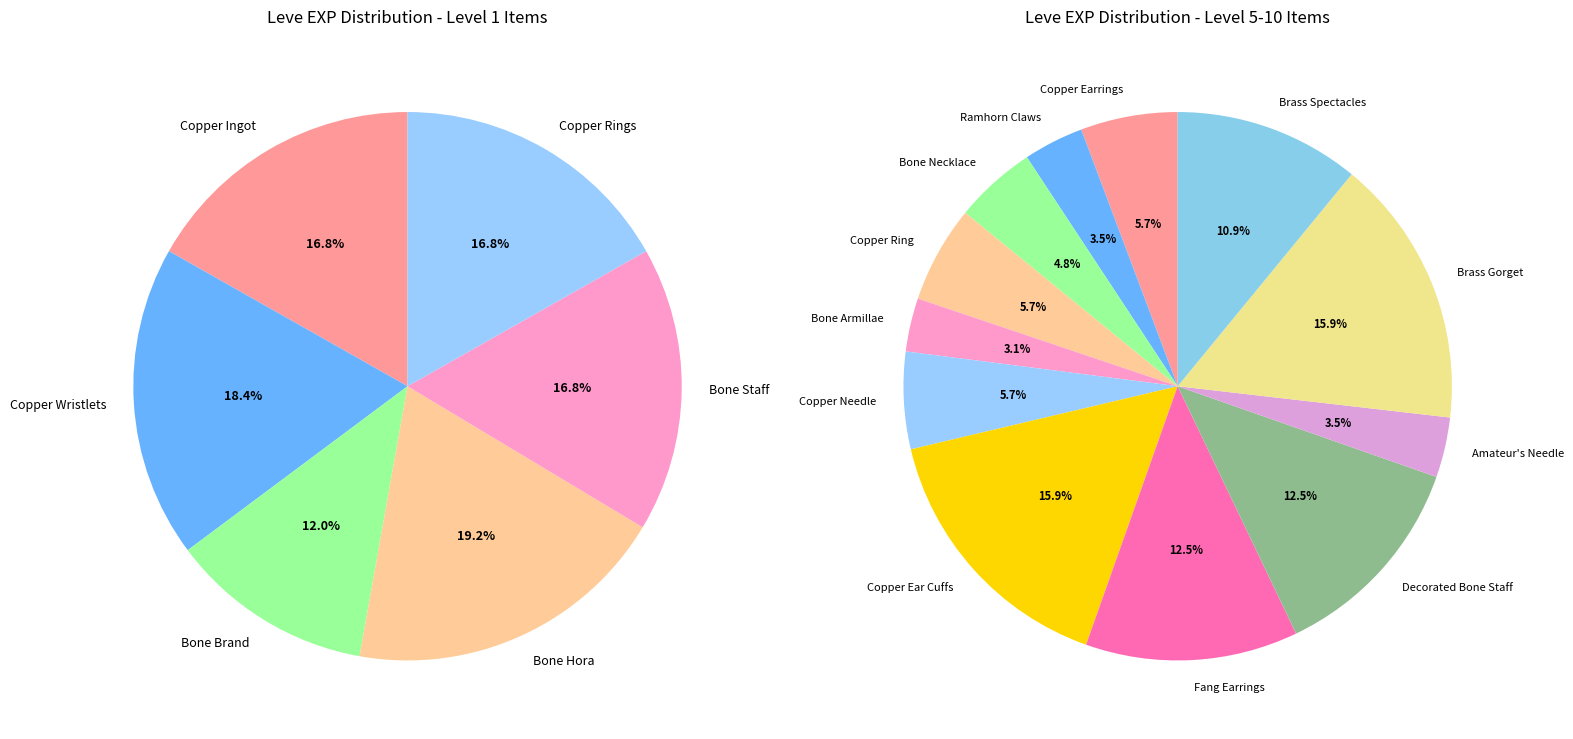

How many segments does this pie chart have?

18